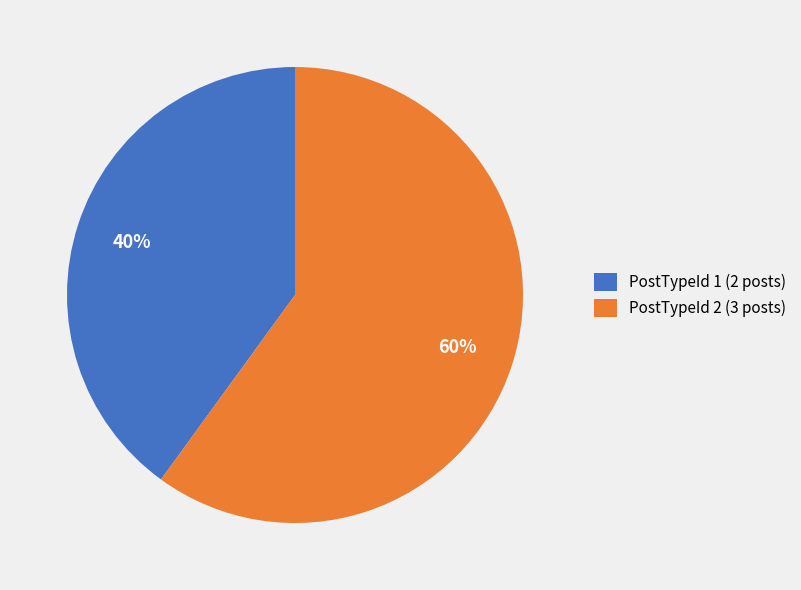

To the nearest percent, what portion does PostTypeId 2 (3 posts) represent?

60%